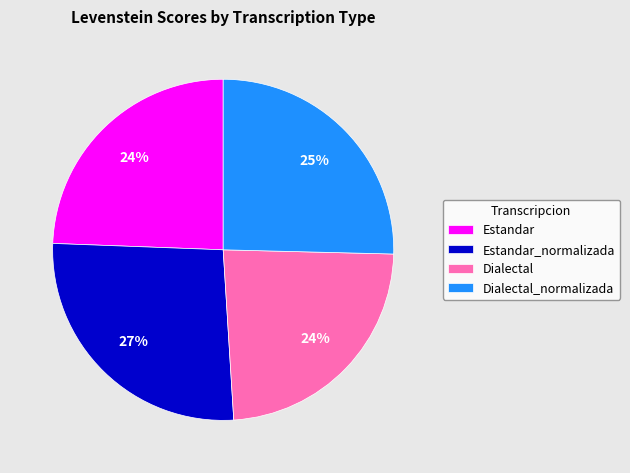

True or false: Dialectal_normalizada accounts for 25% of the total.

True